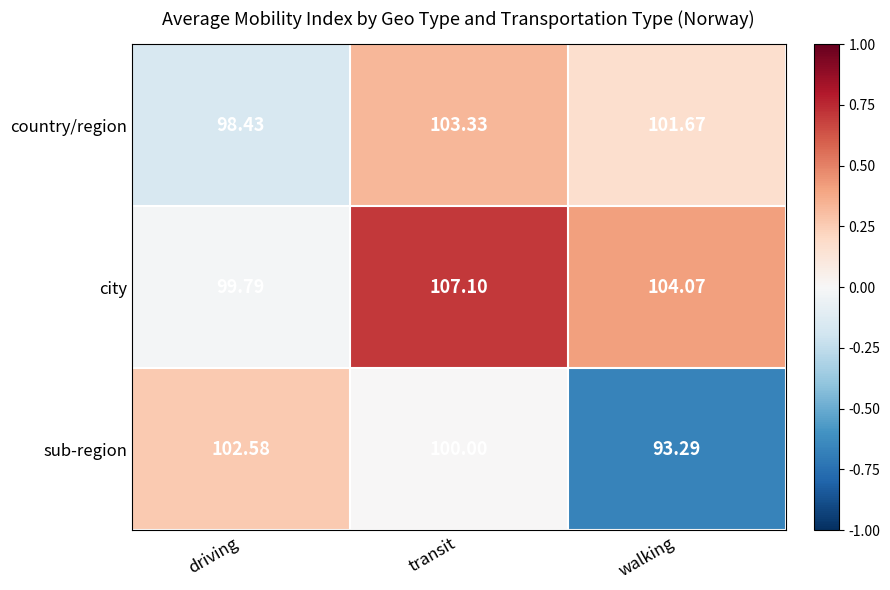

Rank the series at transit from highest to lowest value.

city, country/region, sub-region